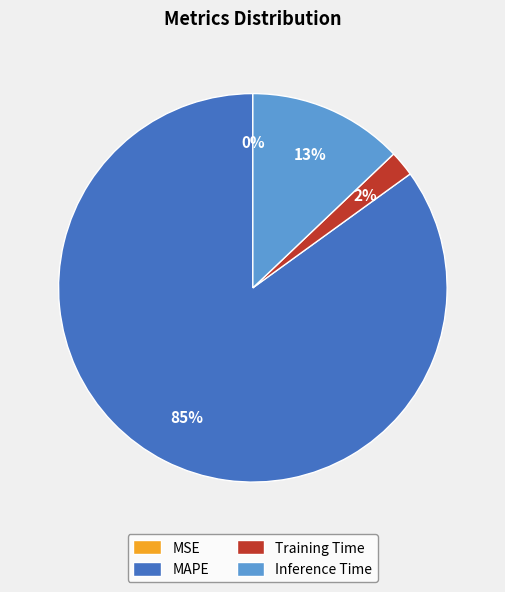

Between MAPE and Training Time, which is larger?

MAPE